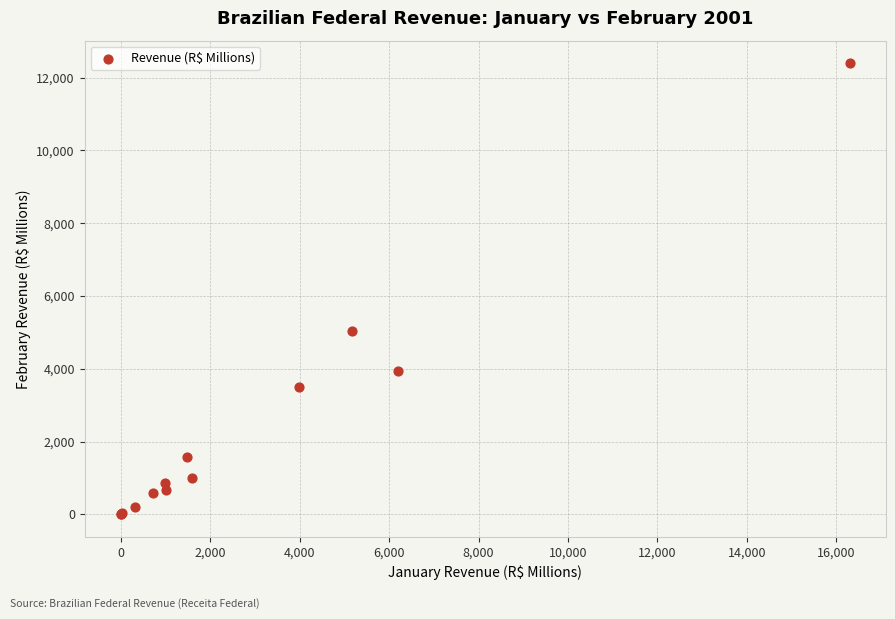

What Y value in the scatter plot is closest to 6200?

5041.1